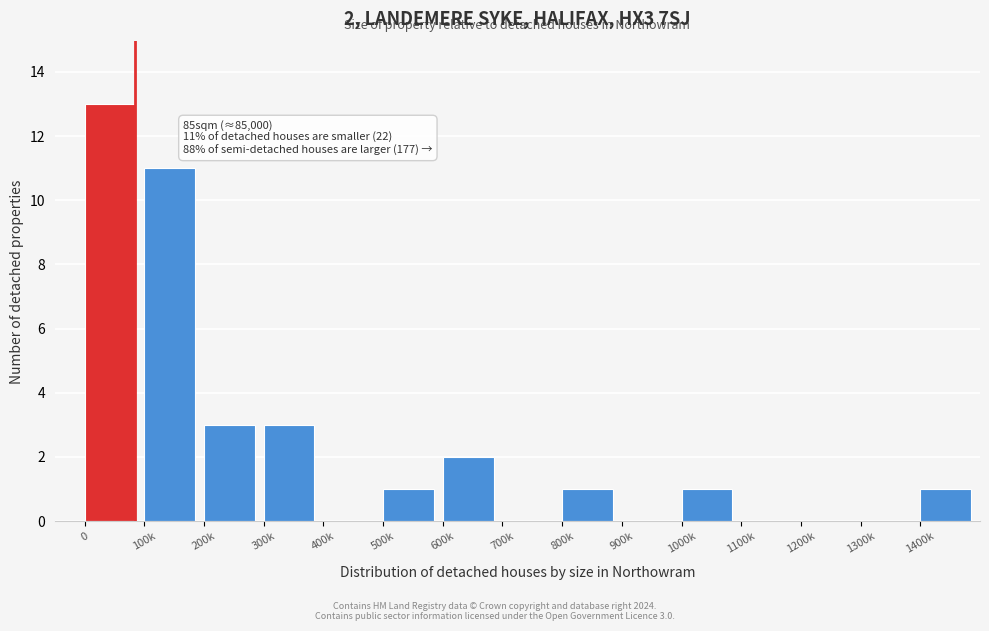

Reading left to right, what are all the values shown in this chart?

0=13	100k=11	200k=3	300k=3	400k=0	500k=1	600k=2	700k=0	800k=1	900k=0	1000k=1	1100k=0	1200k=0	1300k=0	1400k=1